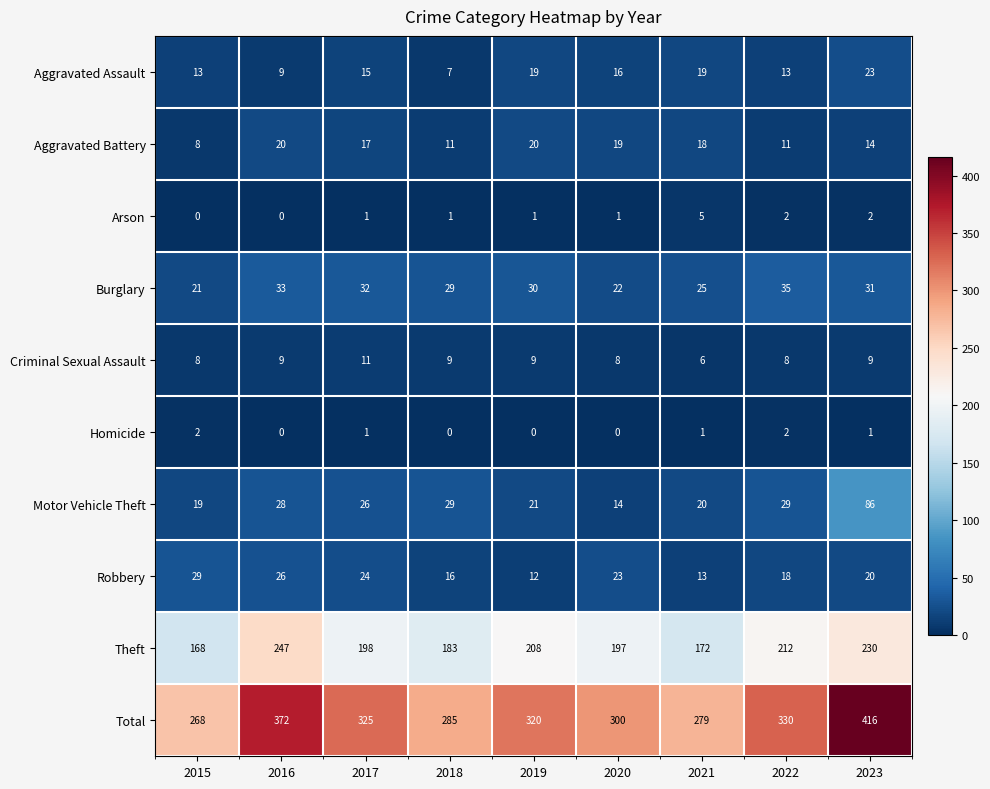

What is the total value across all series at 2015?

536